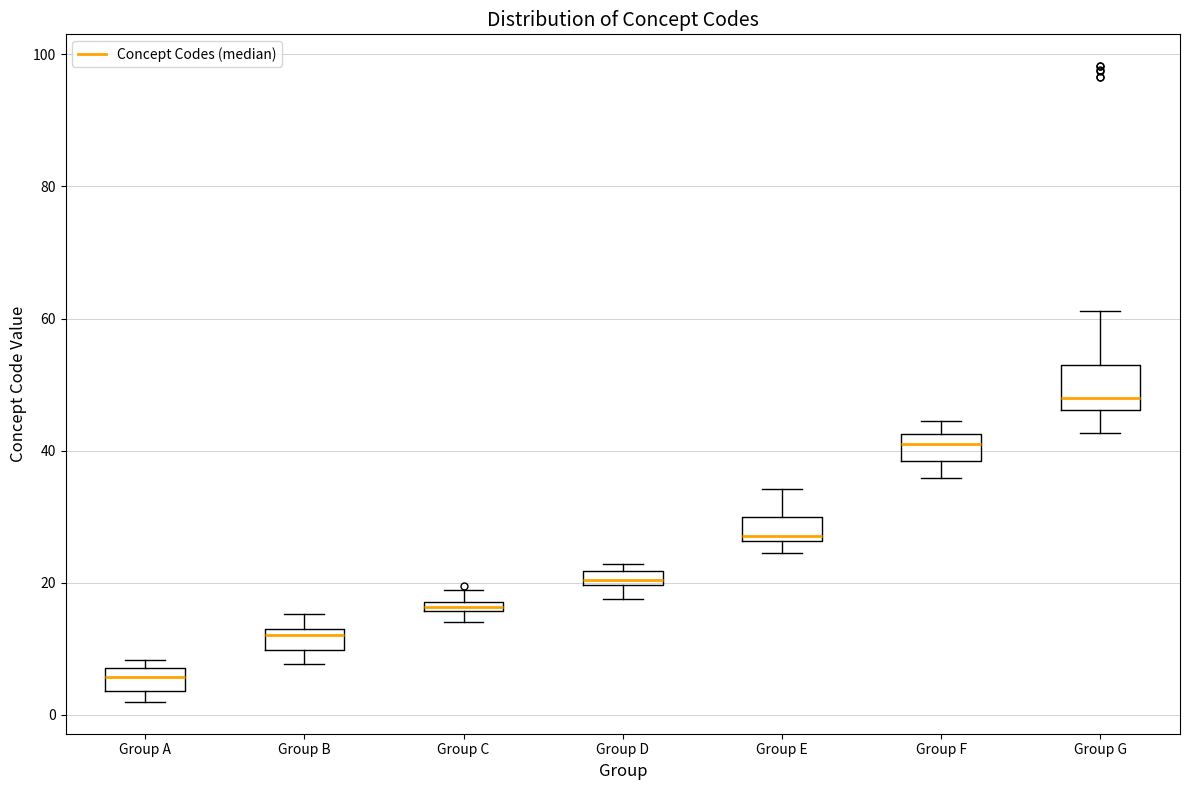

Where does the lower whisker of the box for Group F end on the y-axis? The values are not printed on the chart, so give them approximately, as read against the axis.

36